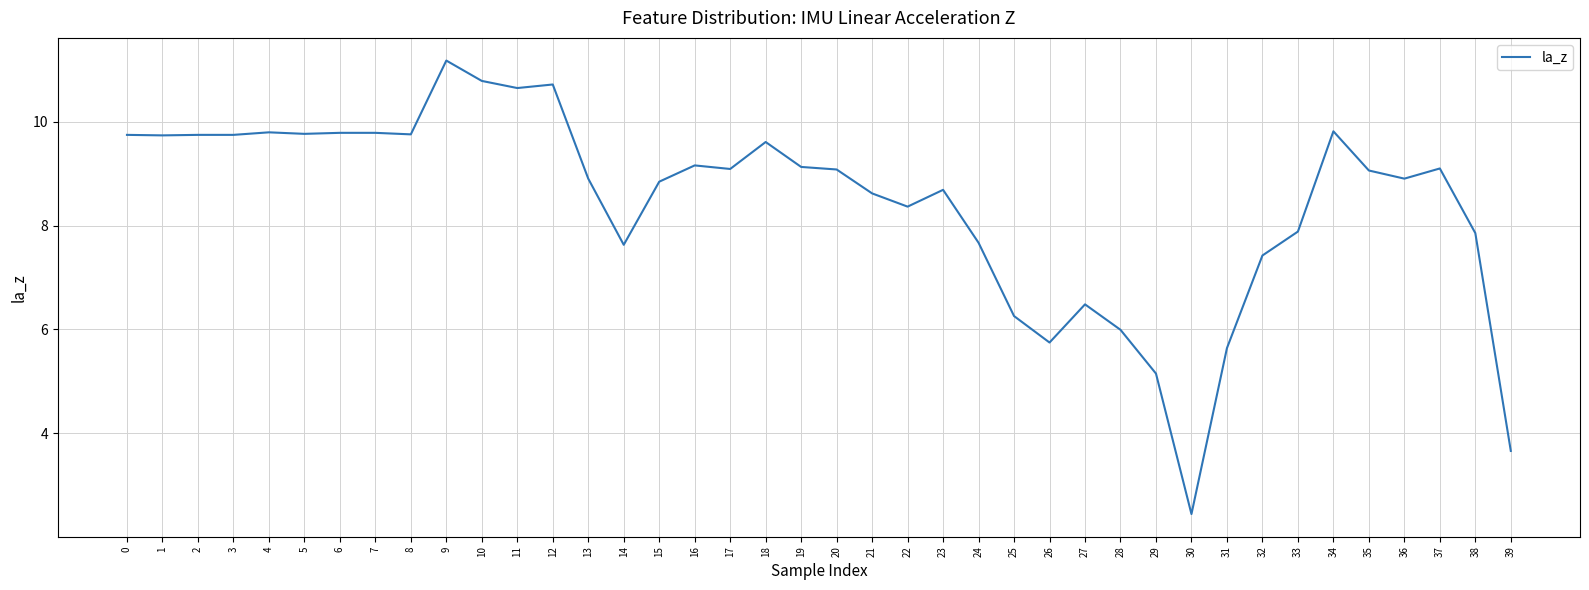

What is the ratio of the value at 22 to the value at 6?

0.9